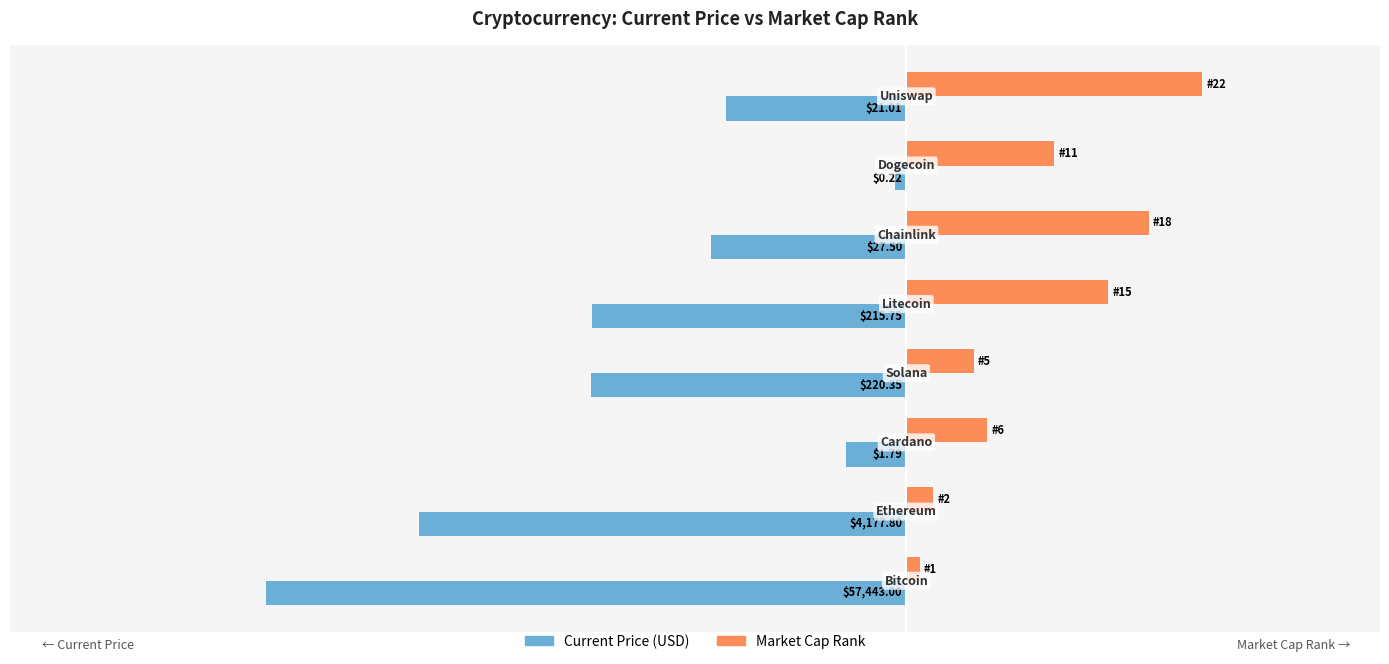

What are all the series names shown in the legend?

Current Price (USD), Market Cap Rank